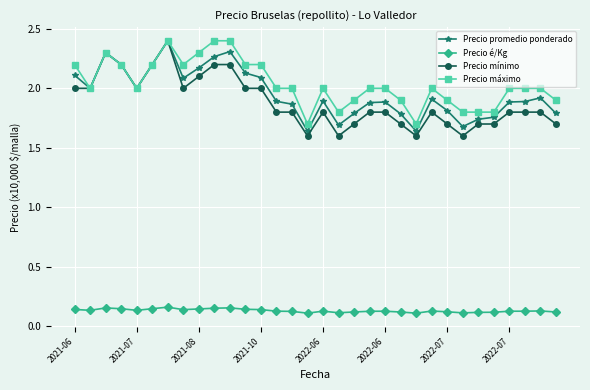

True or false: Precio é/Kg and Precio mínimo cross at least once.

False